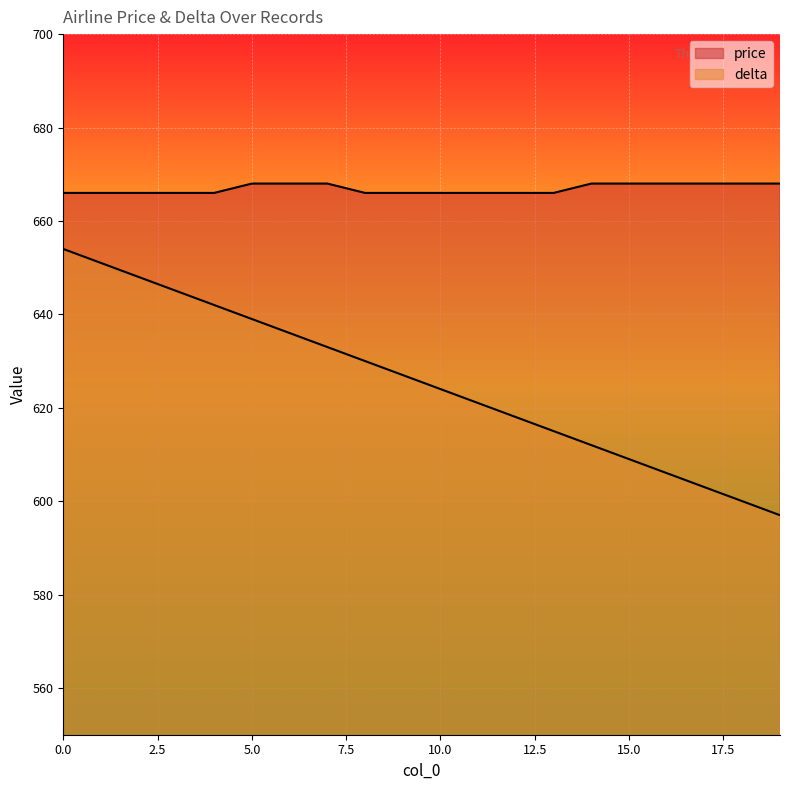

What is the smallest value displayed?

597